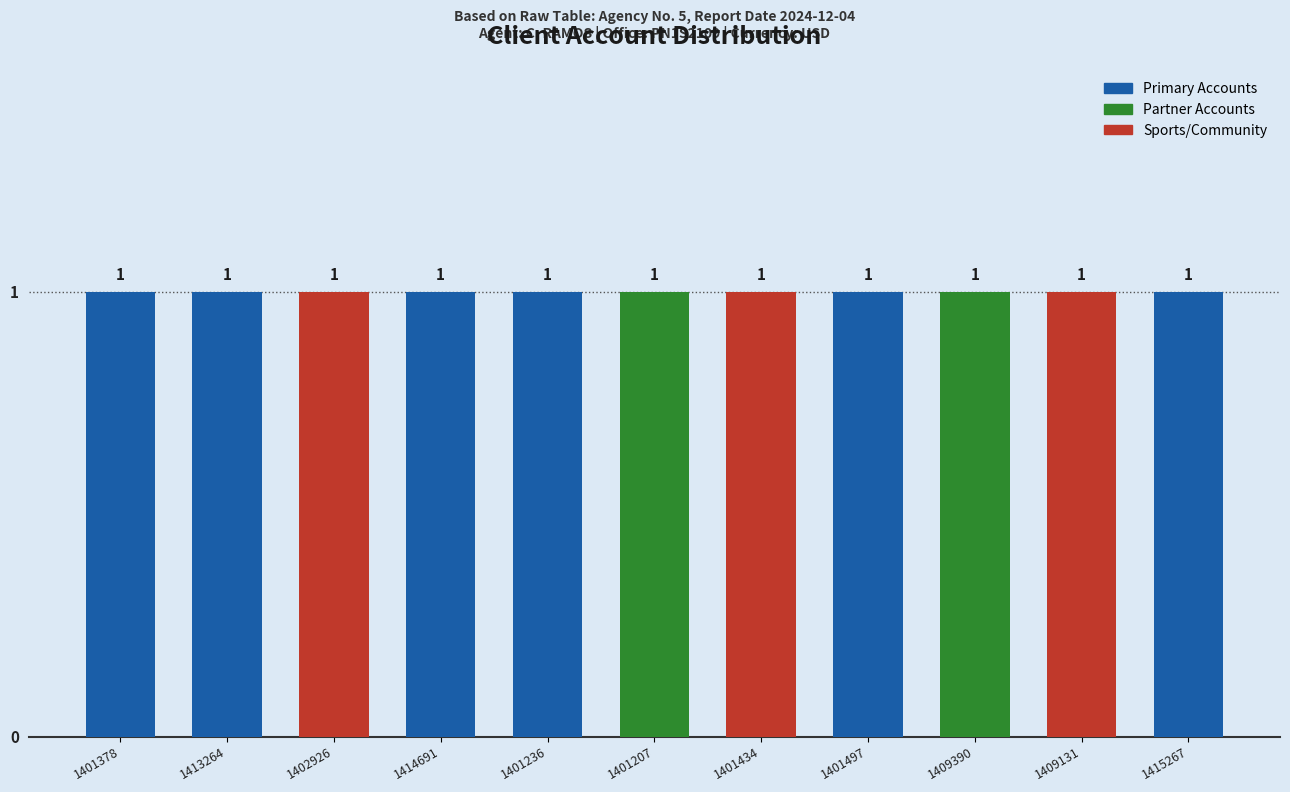

Where does the data first go above 1402926?

1413264